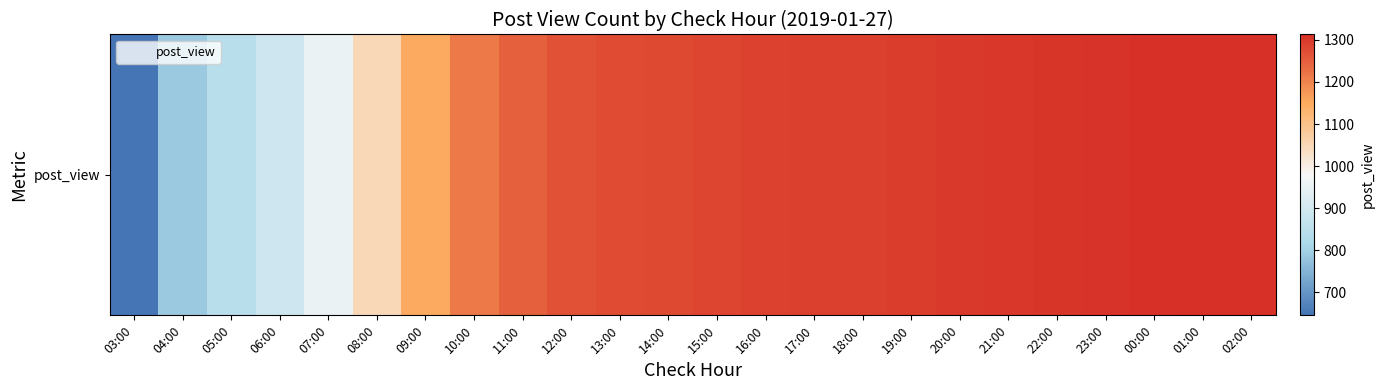

Which label corresponds to the smallest value in the chart?

03:00